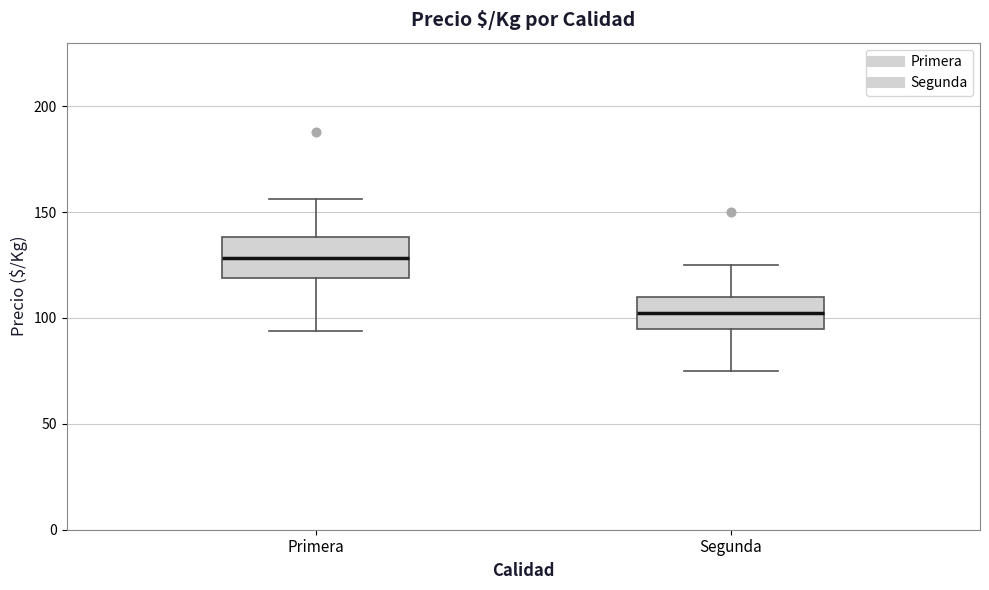

Reading left to right, read every box against the y-axis: the position of its median line, the range the box covers, and the ends of its whiskers. The values are not printed on the chart, so give them approximately, as read against the axis.

Primera: median 130, box 120 to 140, whiskers 95 to 155
Segunda: median 105, box 95 to 110, whiskers 75 to 125